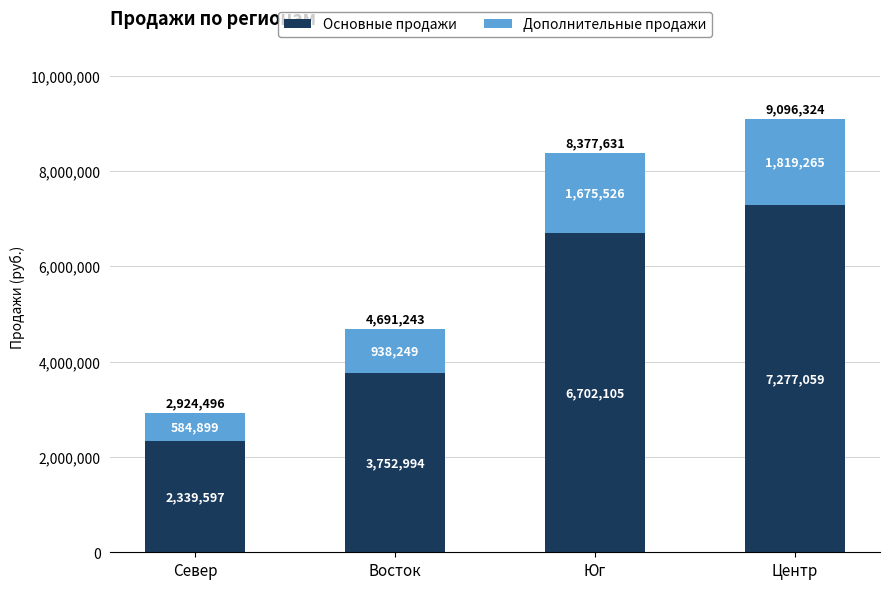

Is it true that Основные продажи equals 8830682.0 at Юг?

False